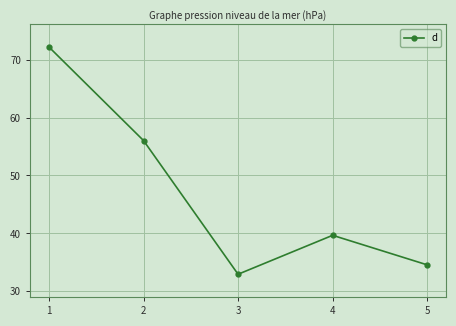

Which category has the lowest value across all series?

3